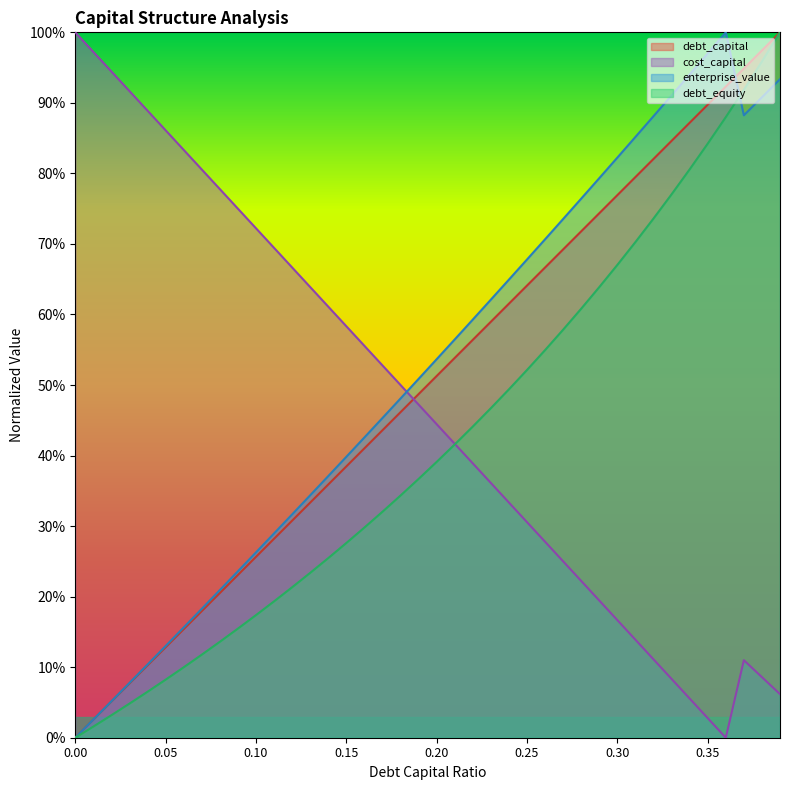

Does the chart display data point markers on the line(s)?

No